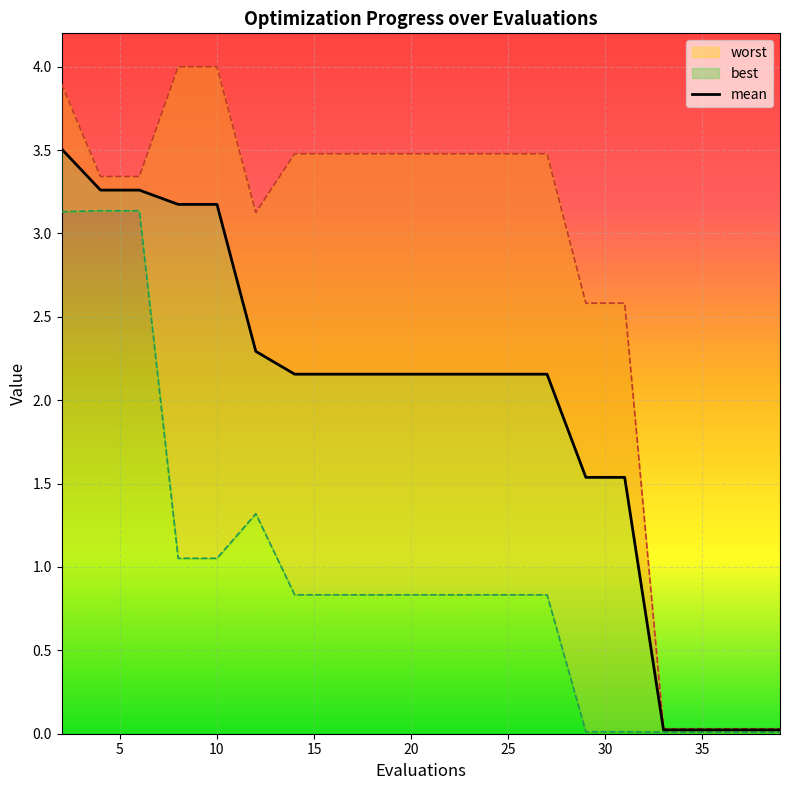

What is the difference between the second highest and minimum values in the worst series?

4.0